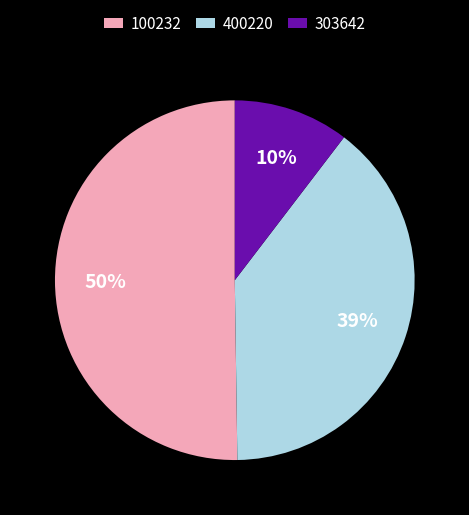

Rank the categories by value from highest to lowest.

100232, 400220, 303642